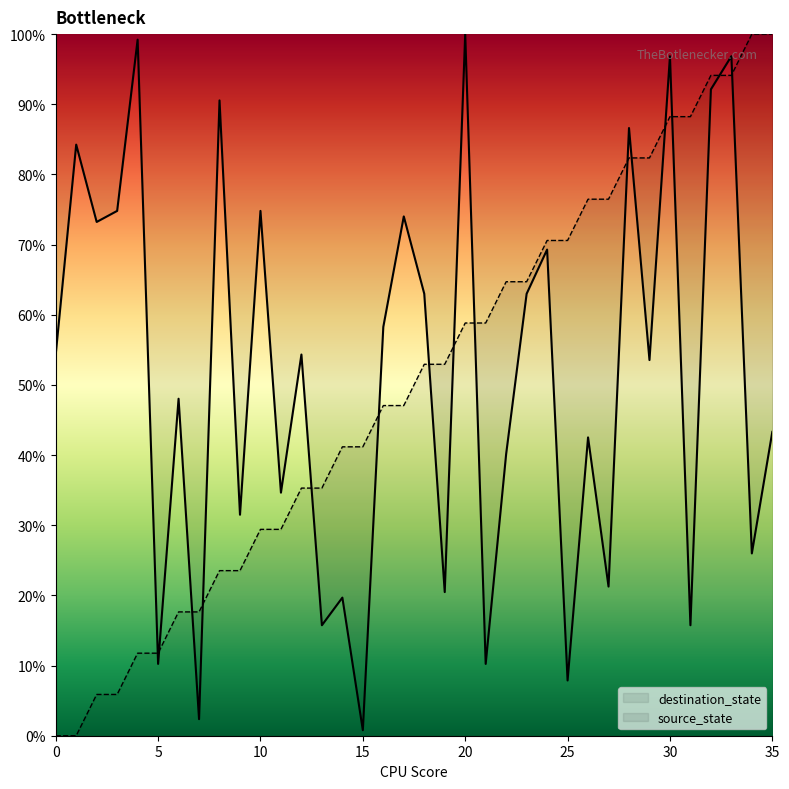

Where is the first local minimum for destination_state?

2